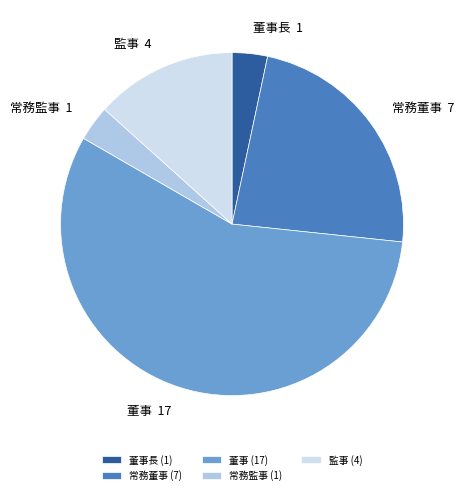

Approximately how many times larger is the value at 監事 compared to 常務董事?

0.6